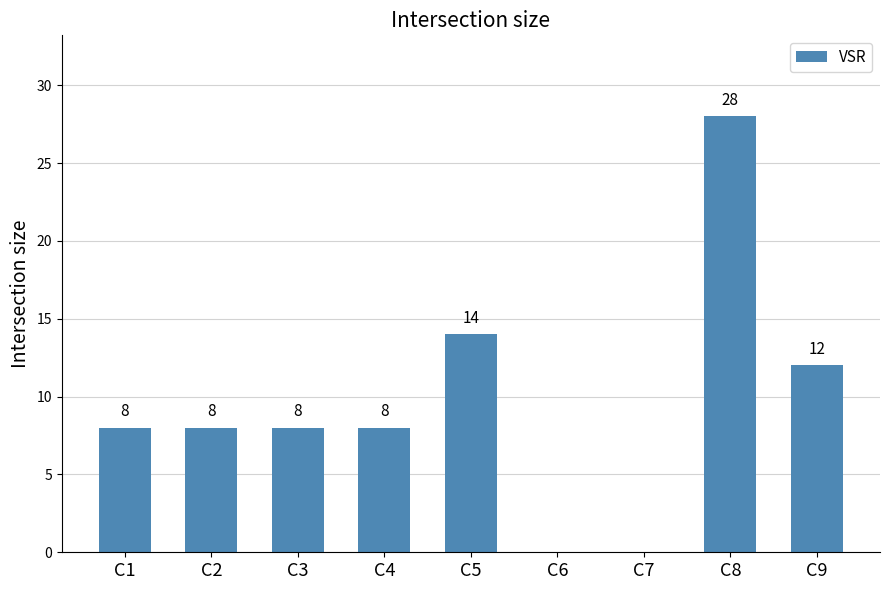

Does the chart contain stacked bars?

No